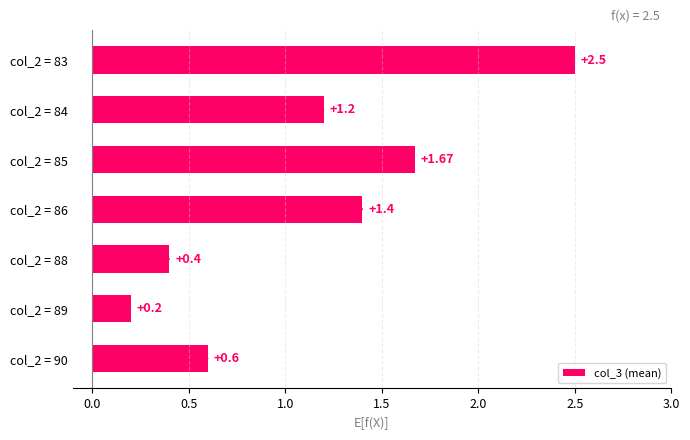

What is the change in value from col_2 = 89 to col_2 = 88?

+0.2